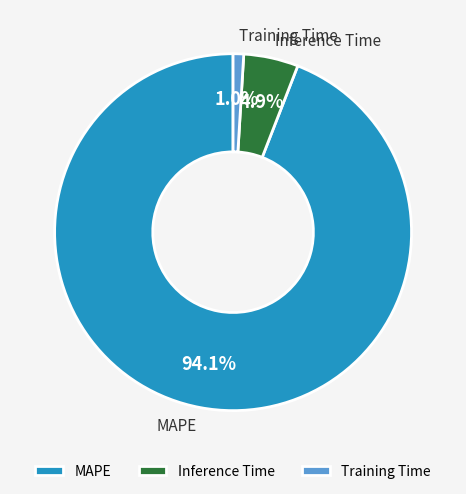

Between MAPE and Training Time, which is larger?

MAPE